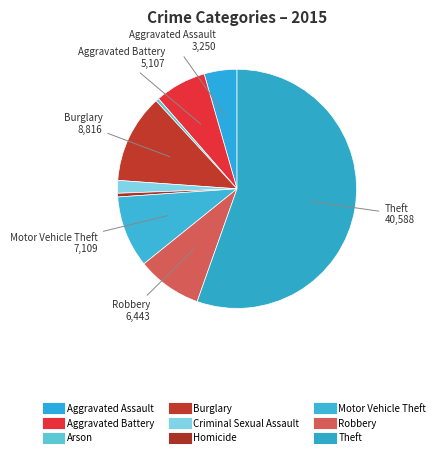

What is the majority slice?

Theft